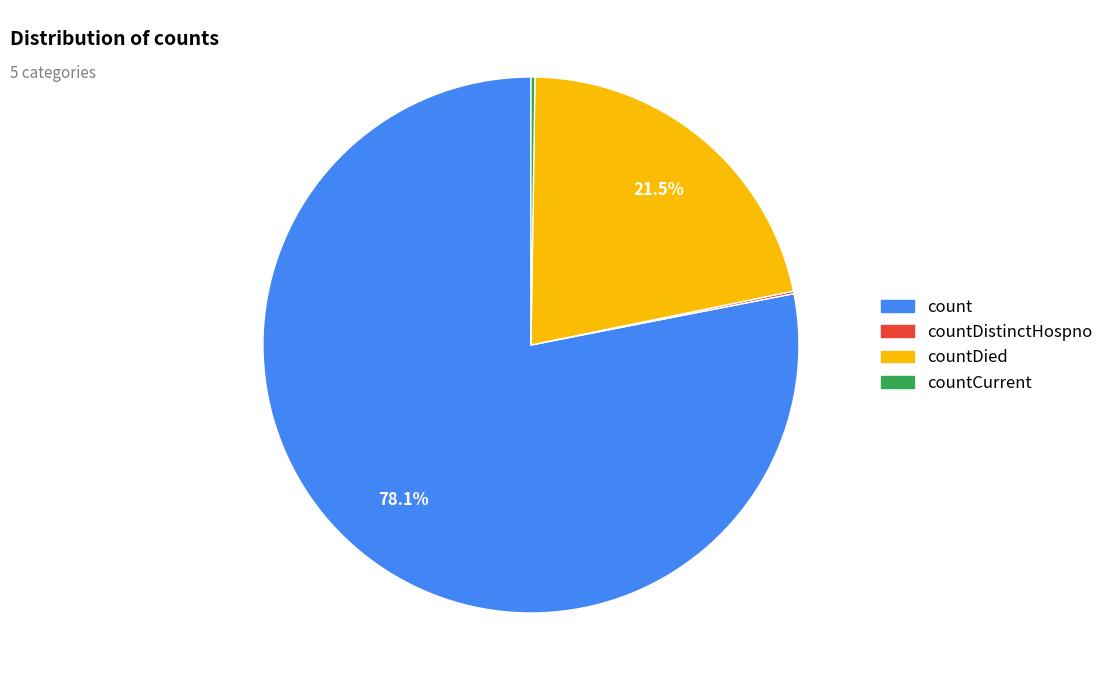

Does any single category account for the majority?

Yes